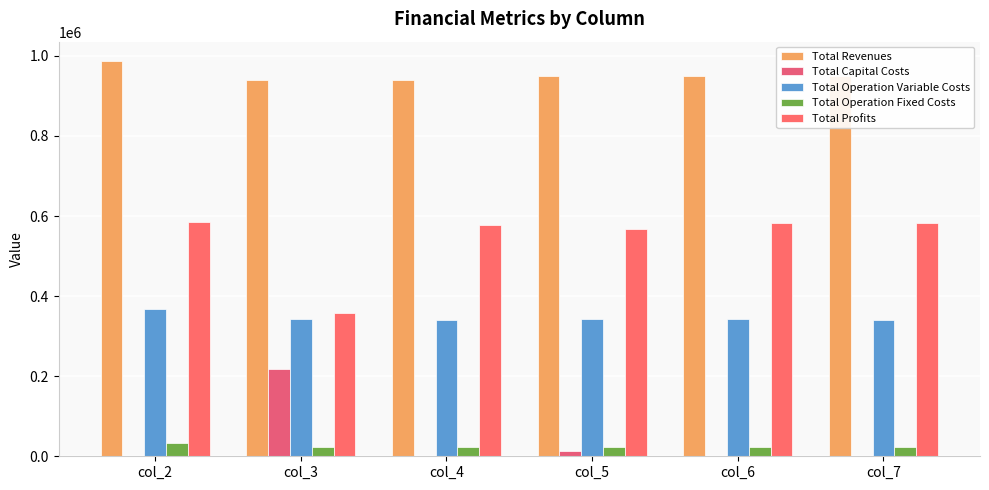

How many groups of bars are there?

6